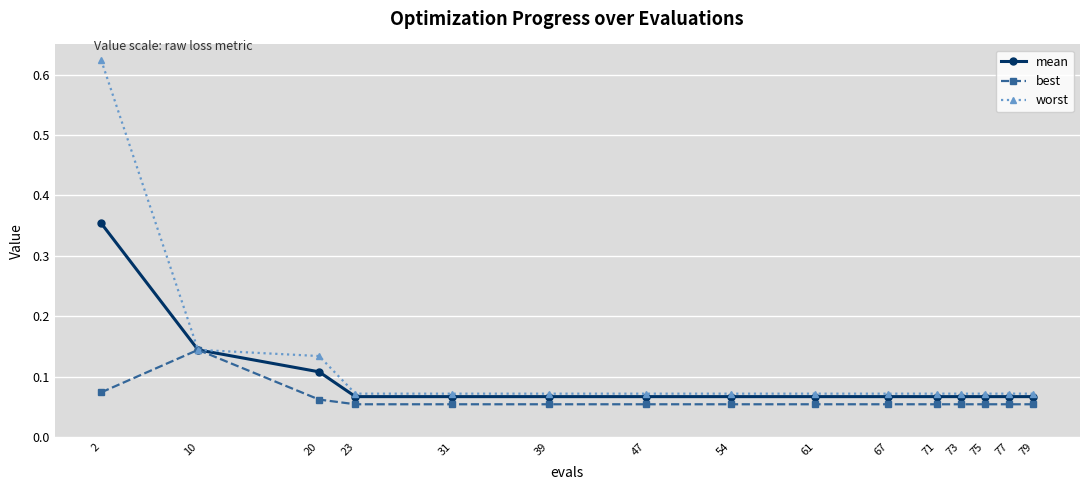

Which series has the largest range (max minus min)?

worst